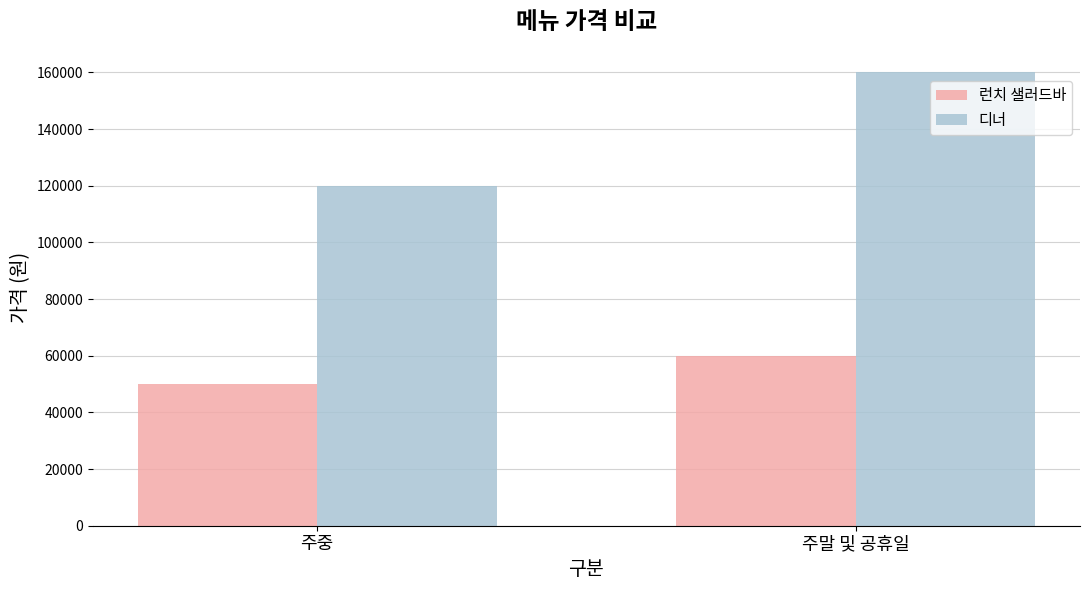

The value of 디너 at 주중 is 120000. True or false?

True